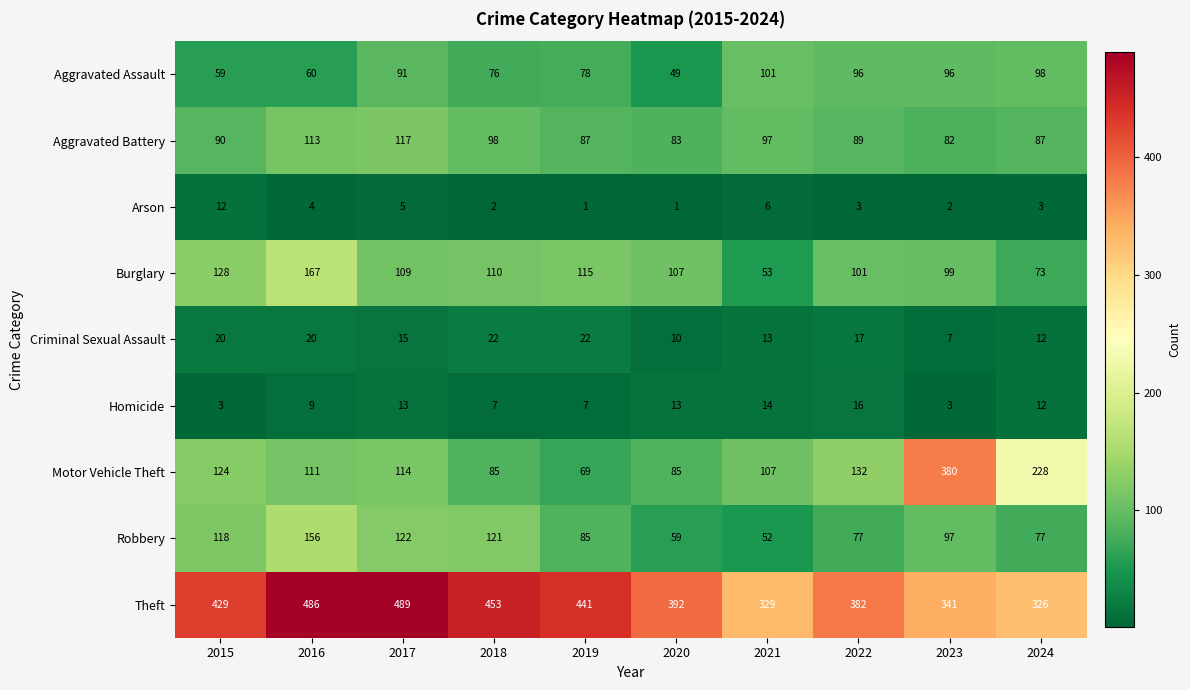

At which category is the sum across all series the highest?

2016